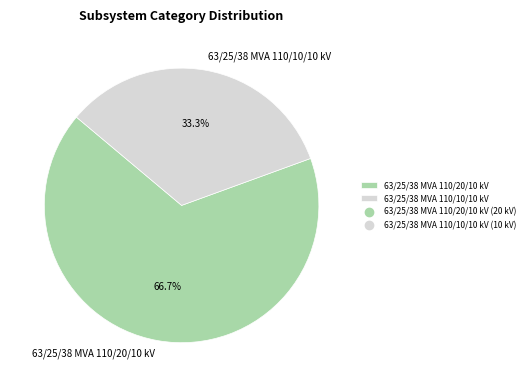

Count the number of slices in the pie.

2